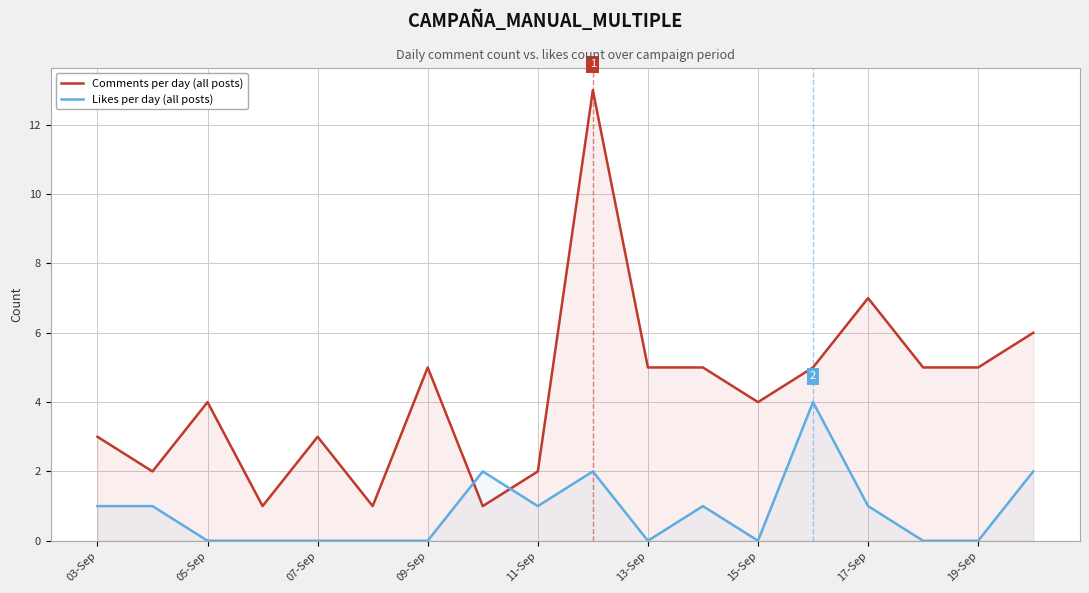

Is it true that Comments per day (all posts) equals 1 at 19-Sep?

False